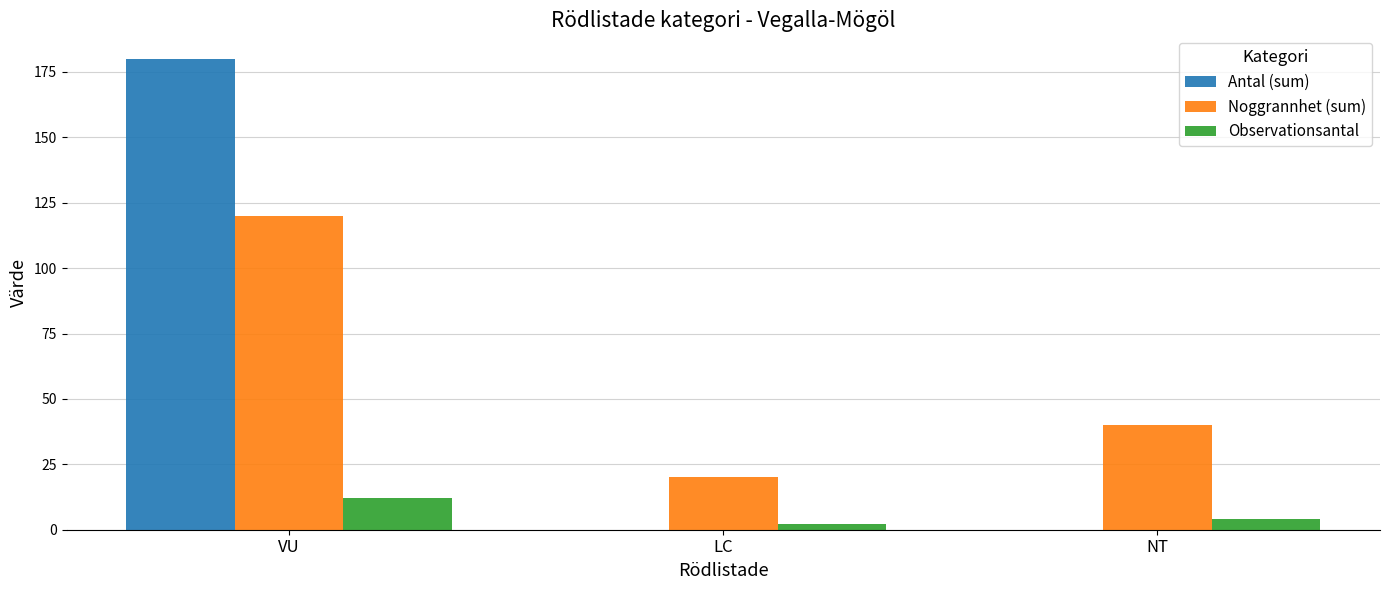

What is the sum of the Antal (sum) values at NT and VU?

180